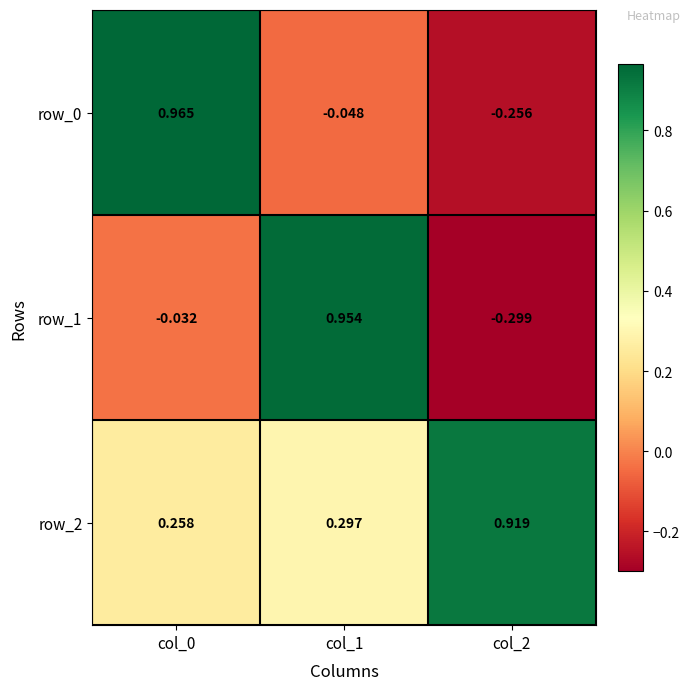

Is the value of row_1 at col_2 greater than the value of row_2 at col_2?

No